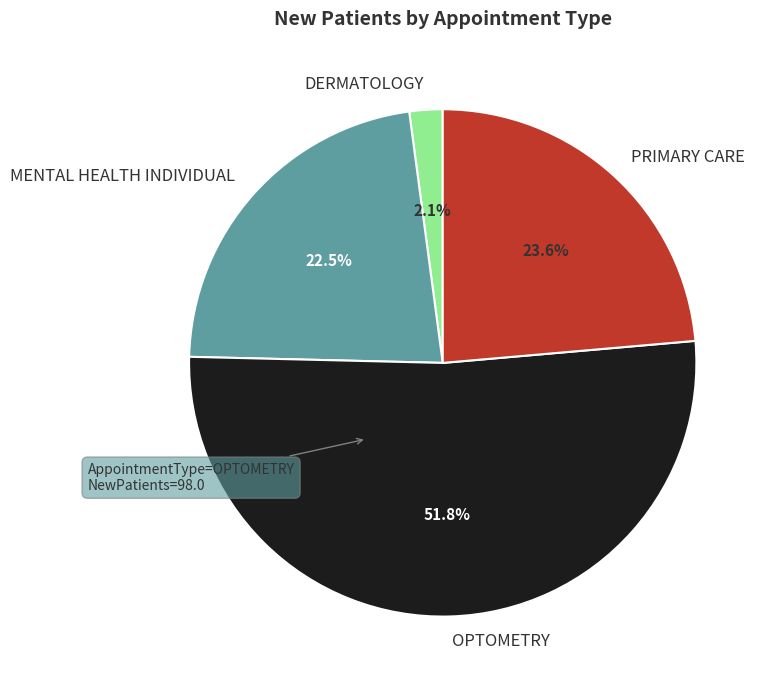

Which has a higher value, OPTOMETRY or PRIMARY CARE?

OPTOMETRY